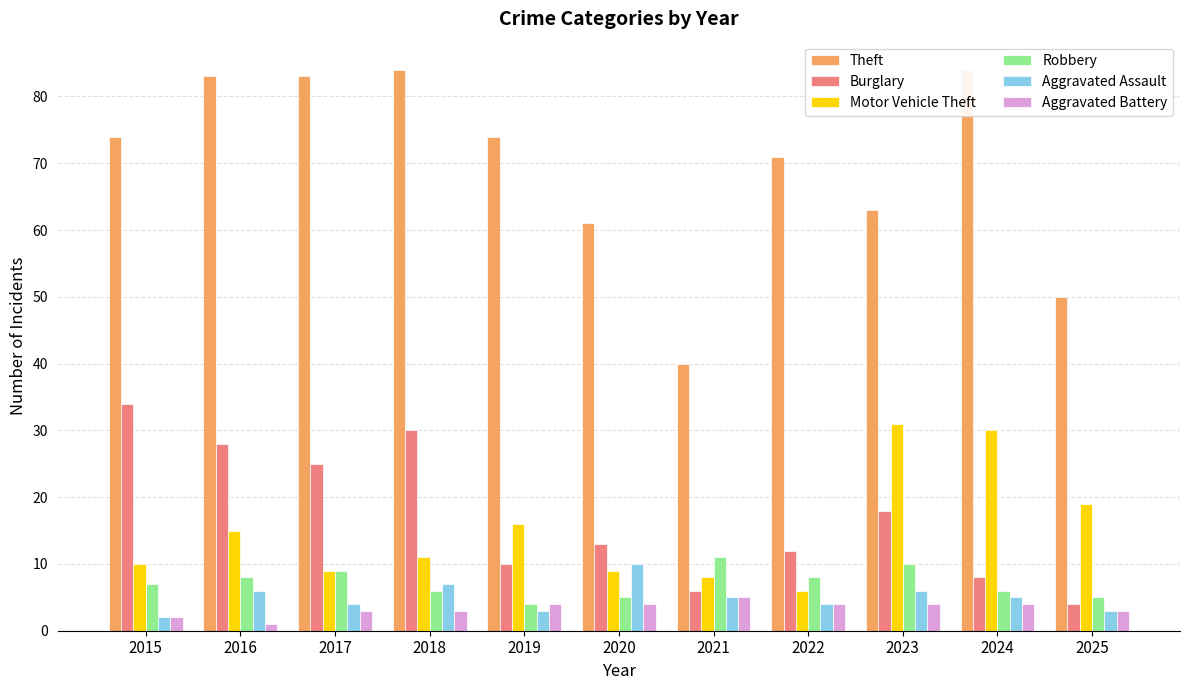

What is the sum of all Aggravated Battery values?

37